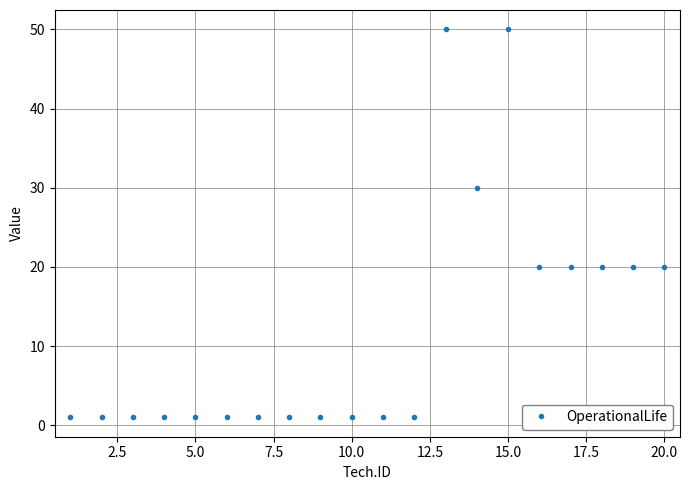

What is the difference between the maximum and second lowest values?

49